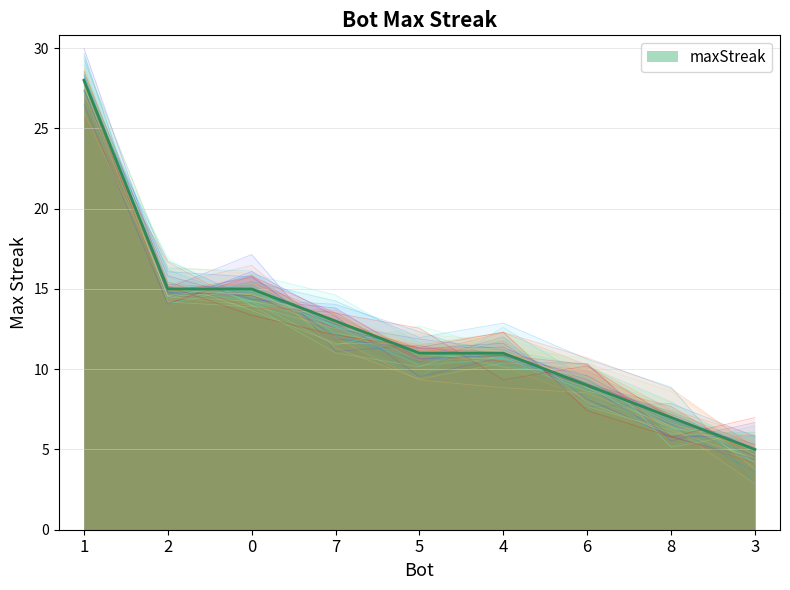

What position from the left is 3?

9